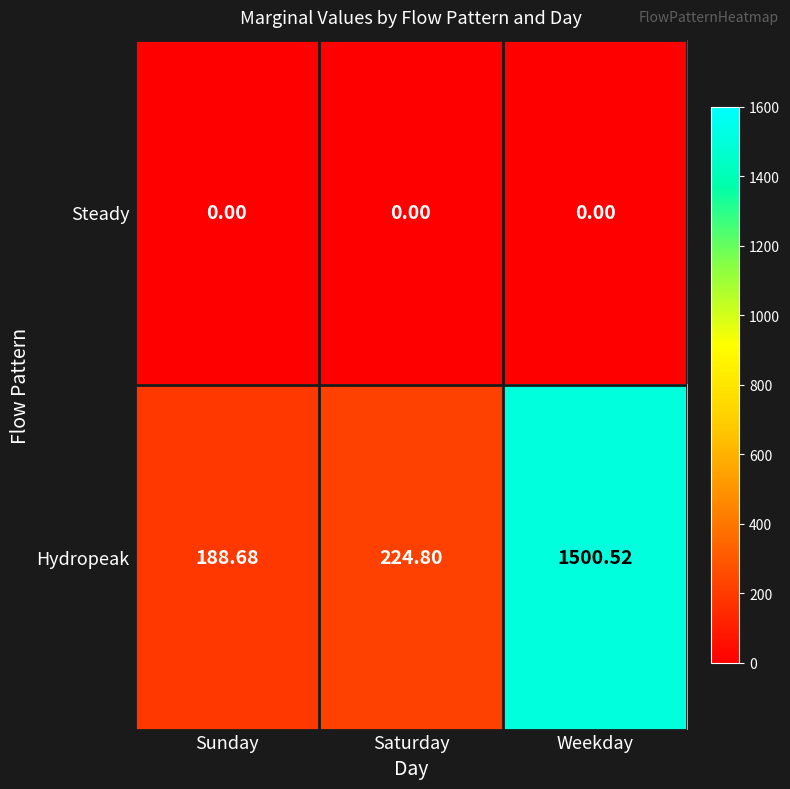

What is the spread (max minus min) of values at Saturday?

224.8